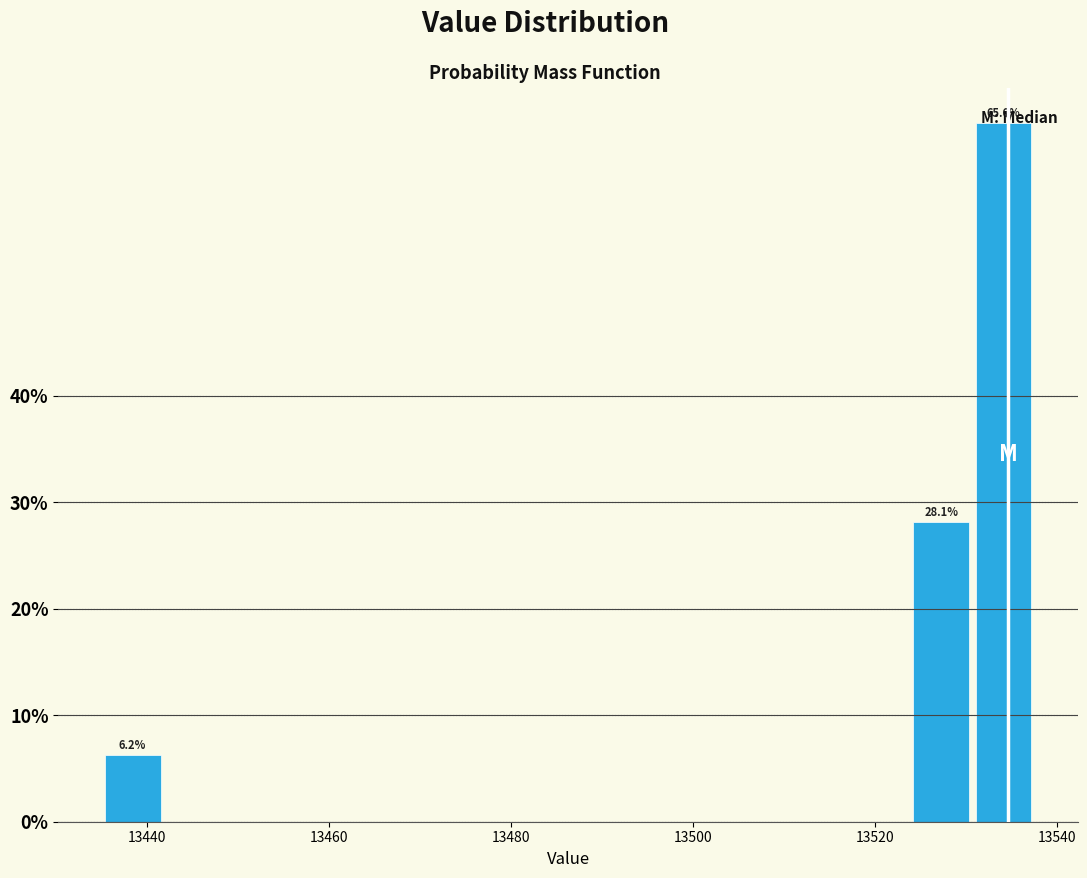

Read against the x-axis, roughly where is the centre of the tallest bar?

13534